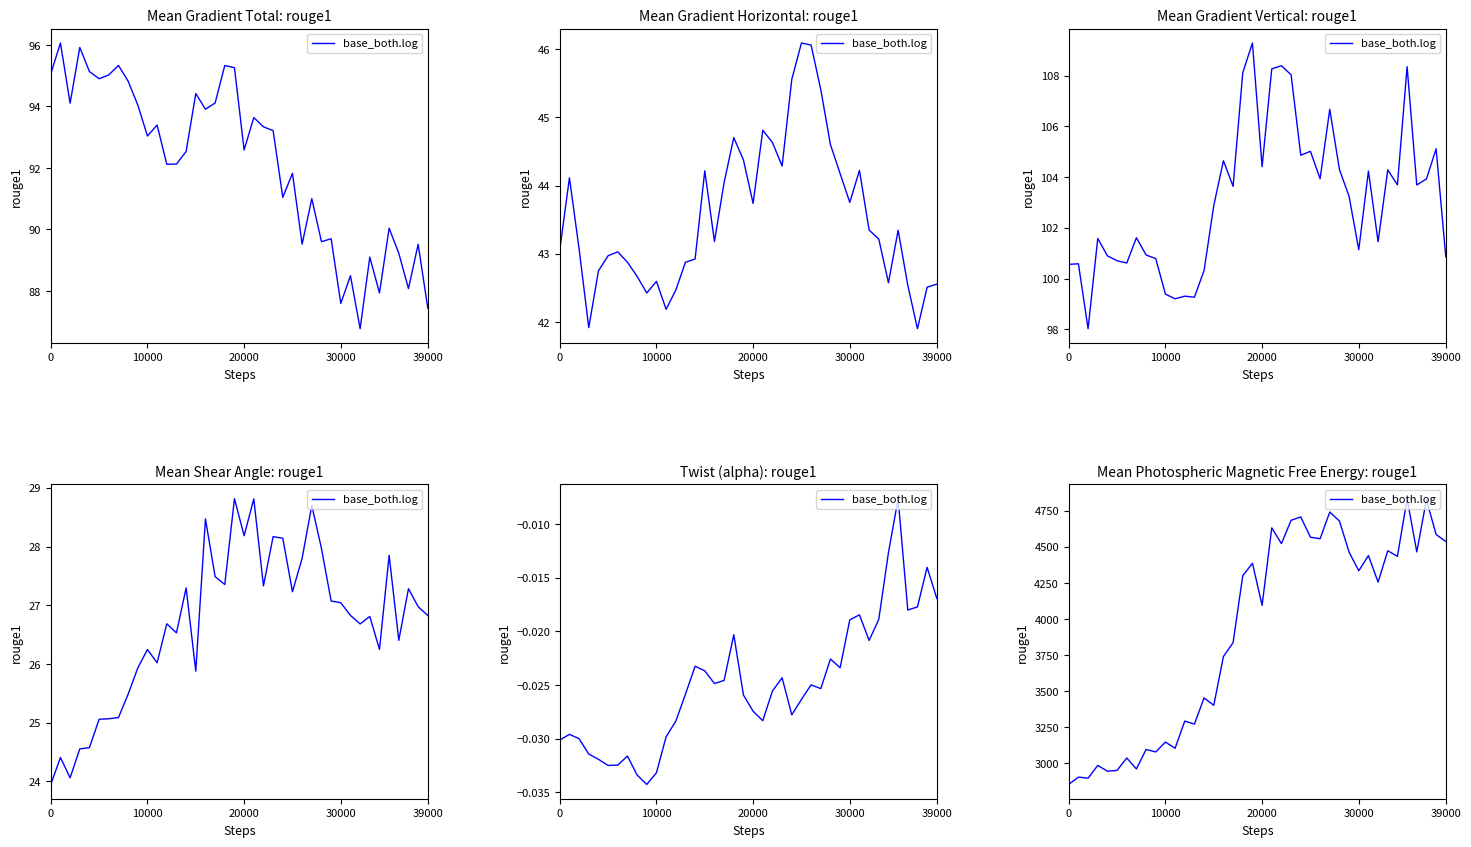

At which label is the value closest to 3842?

17